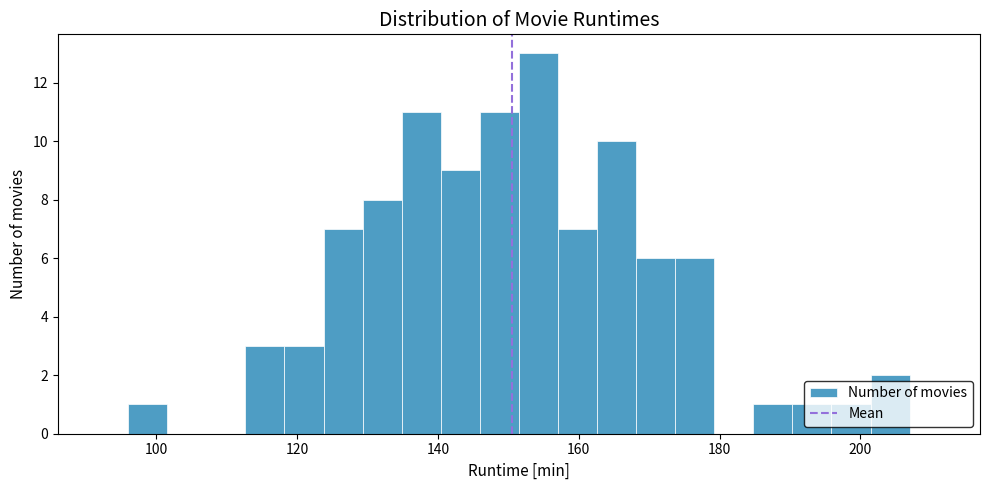

Read against the x-axis, roughly where is the centre of the tallest bar?

154